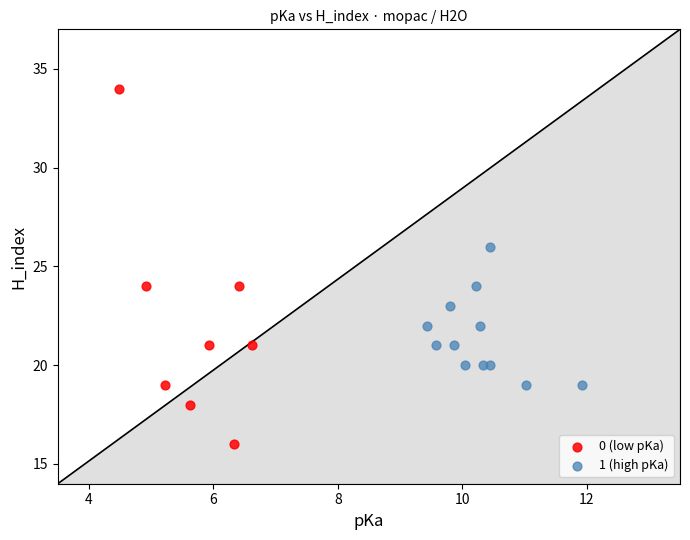

Which series reaches the minimum Y coordinate?

0 (low pKa)